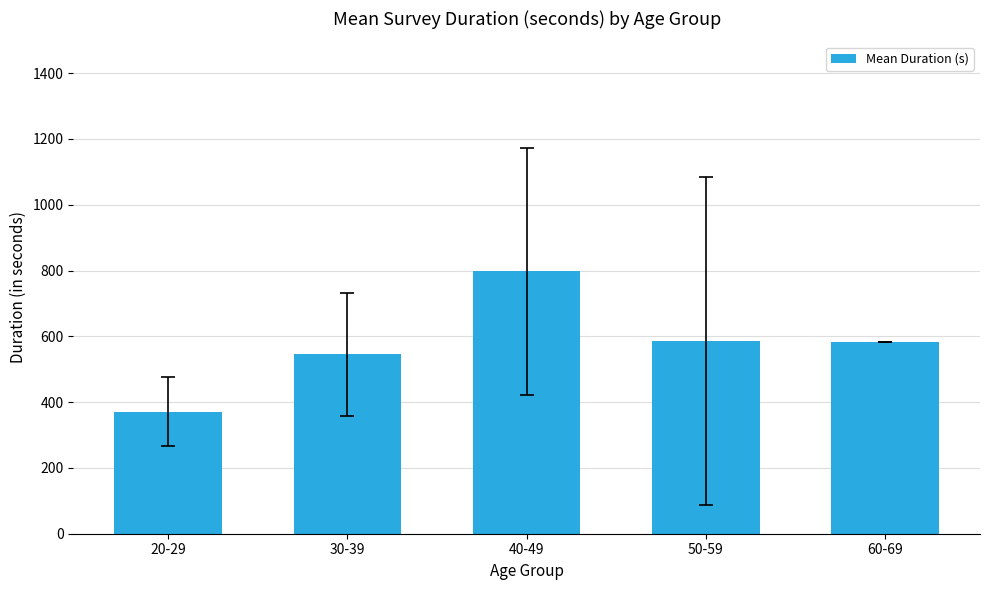

The value at 60-69 is 582.0. True or false?

True